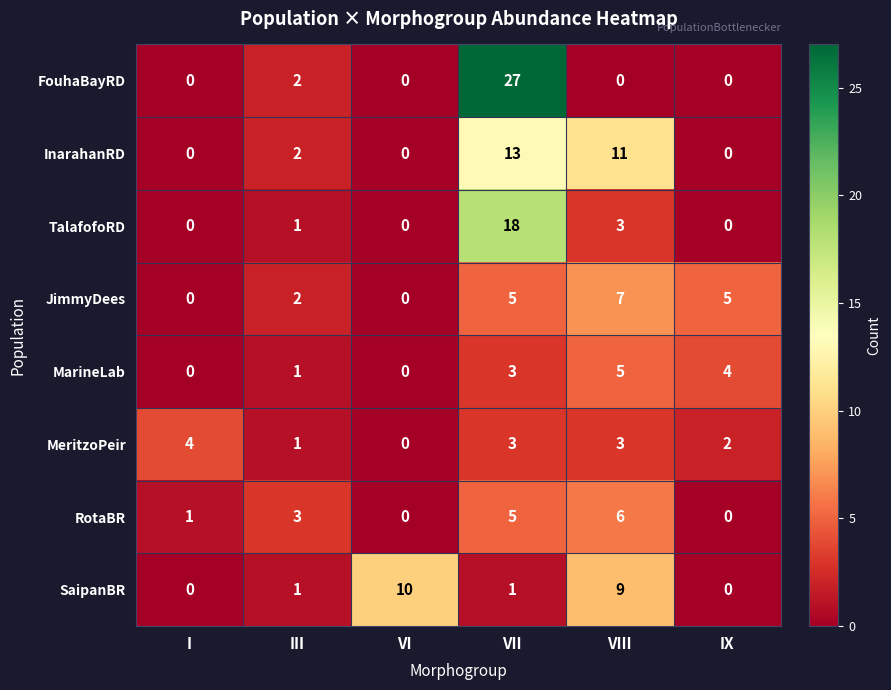

True or false: TalafofoRD has a value of 30 at VII.

False